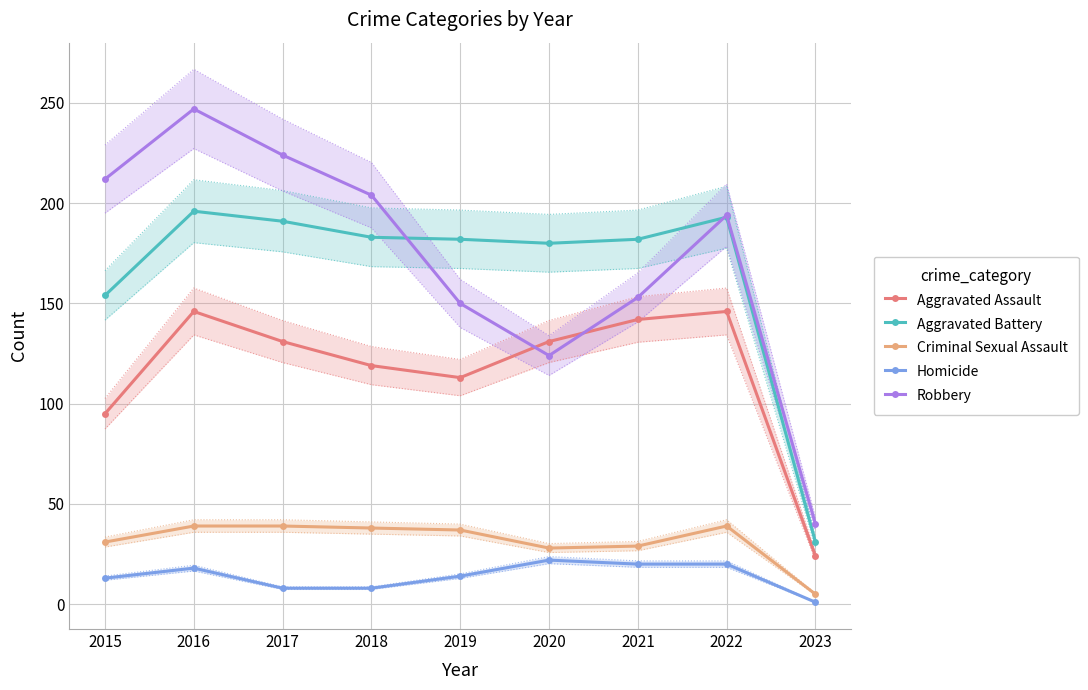

What is the difference between the Robbery values at 2017 and 2022?

30